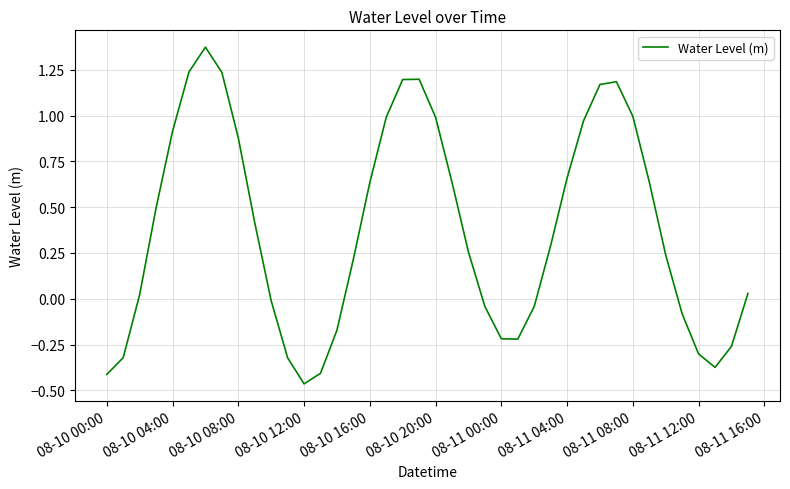

What is the difference between the maximum and minimum values?

1.8